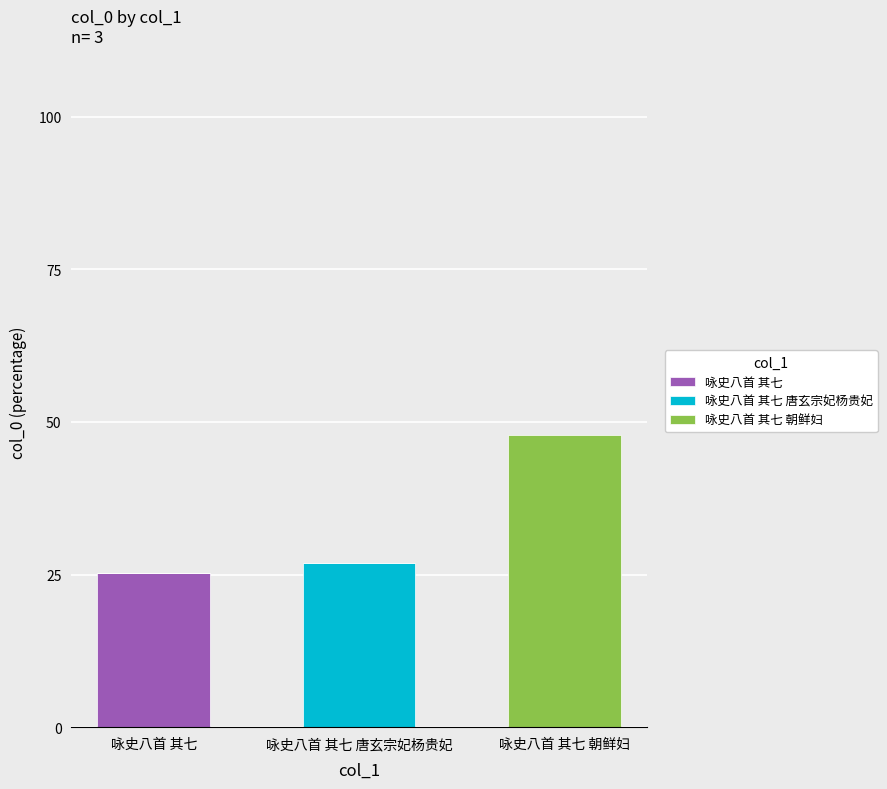

At which label does 咏史八首 其七 reach its peak?

咏史八首 其七